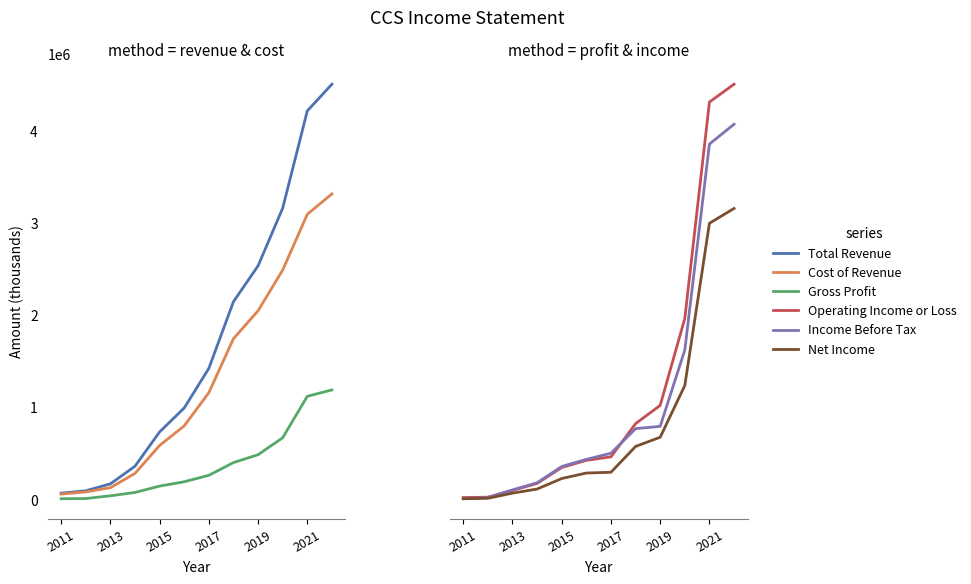

What are all the series names shown in the legend?

Total Revenue, Cost of Revenue, Gross Profit, Operating Income or Loss, Income Before Tax, Net Income